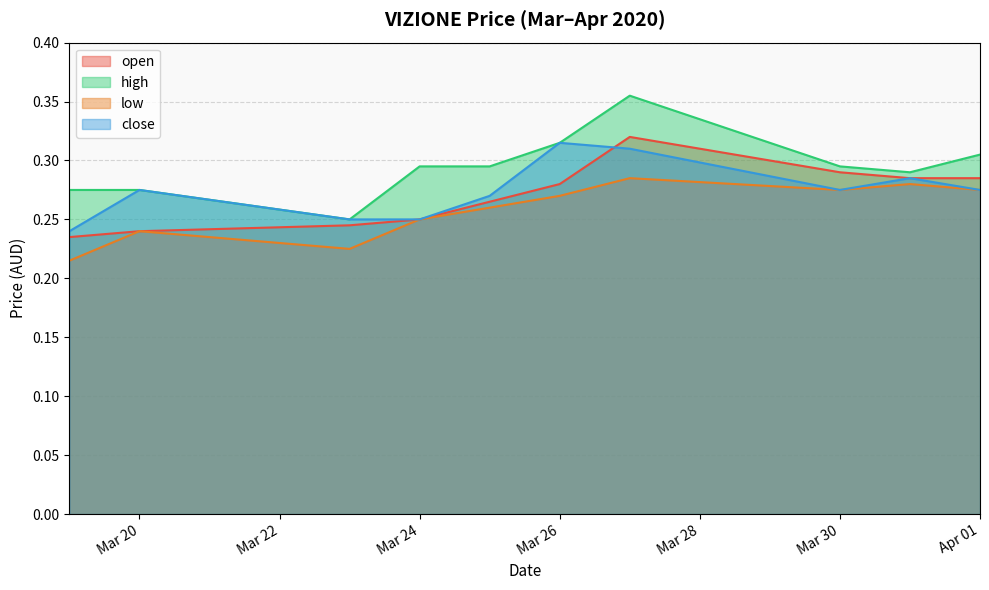

How many high values are between 0 and 1?

10